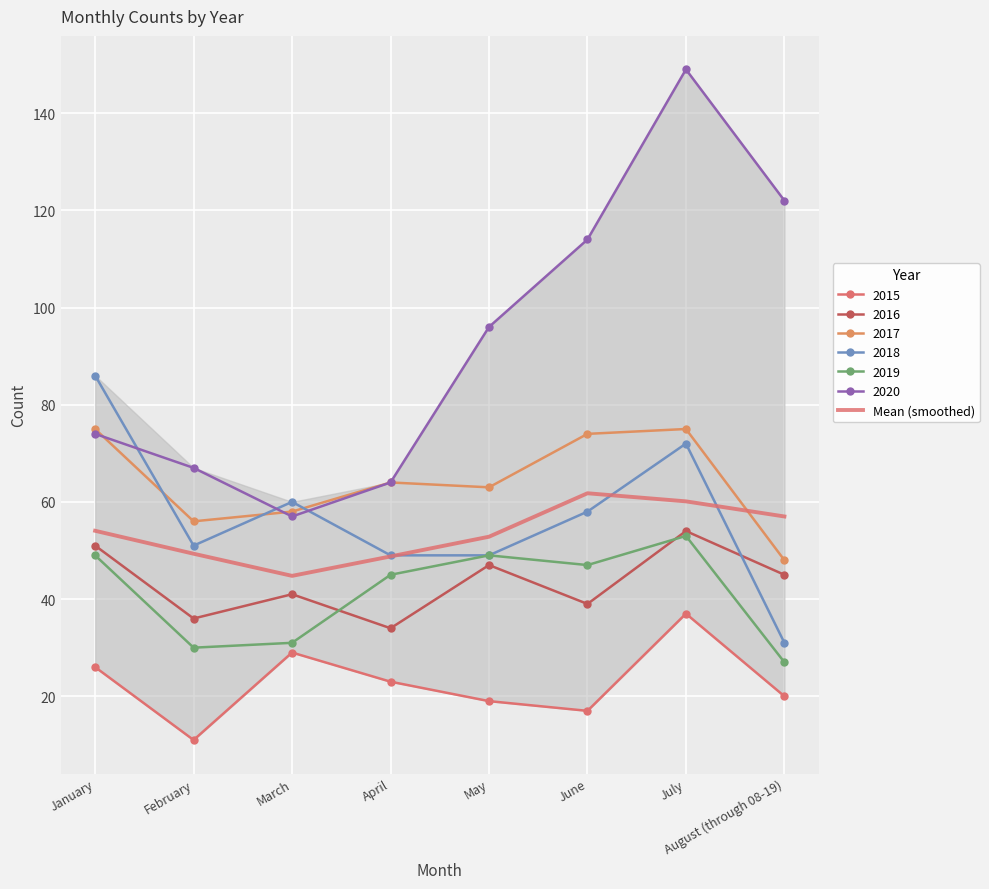

Approximately how many times larger is the value at June compared to July?

1.0